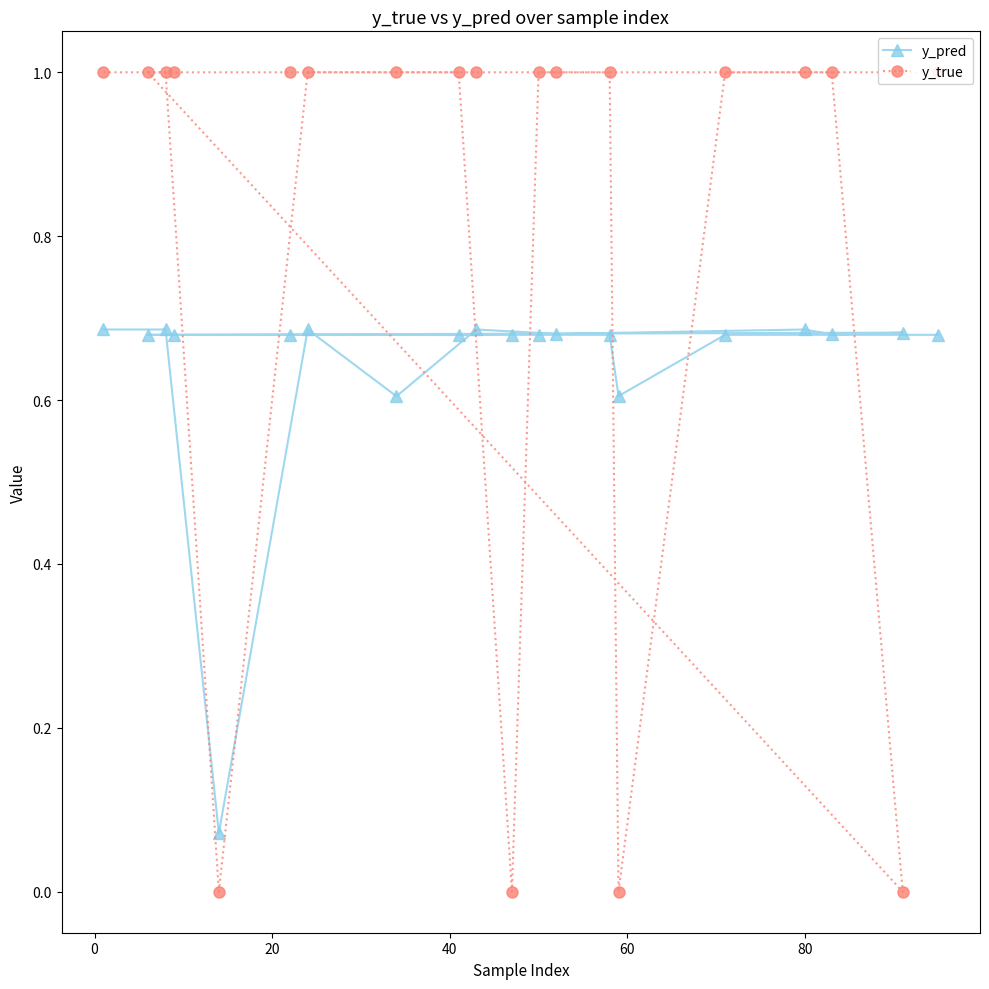

How many y_pred values are between 0 and 1?

20